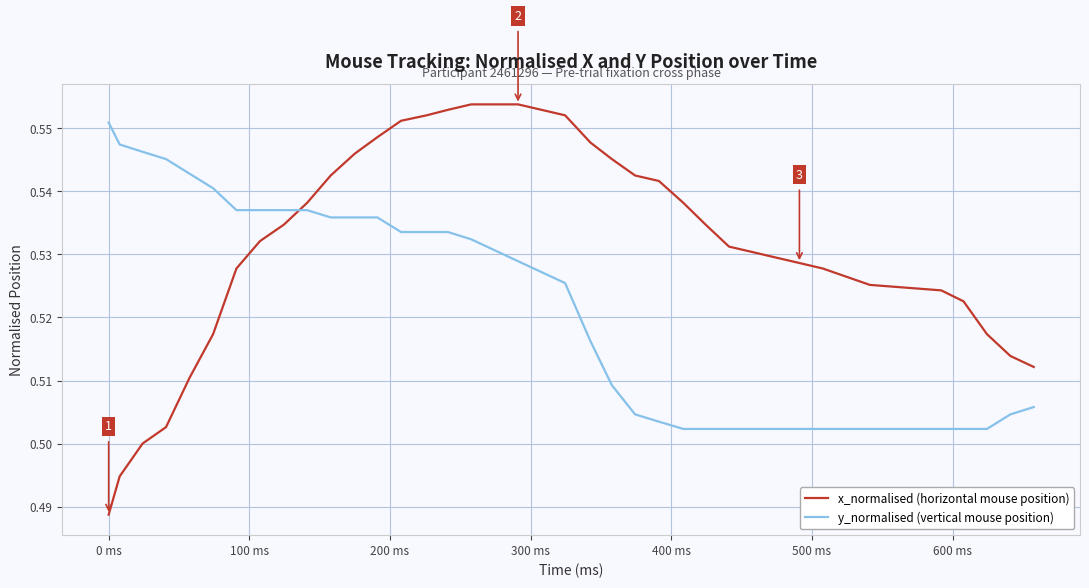

Rank the series by their average value, from lowest to highest.

y_normalised (vertical mouse position), x_normalised (horizontal mouse position)